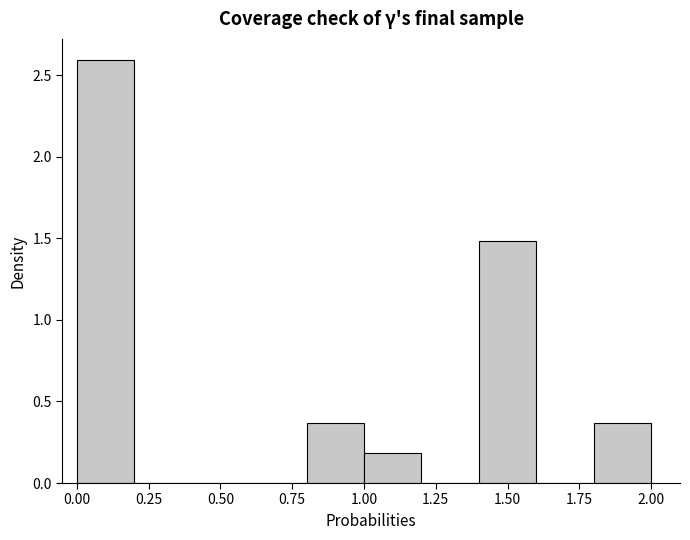

How tall is the bar that spans 0.8 to 1.0 on the x-axis? The values are not printed on the chart, so give them approximately, as read against the axis.

0.35